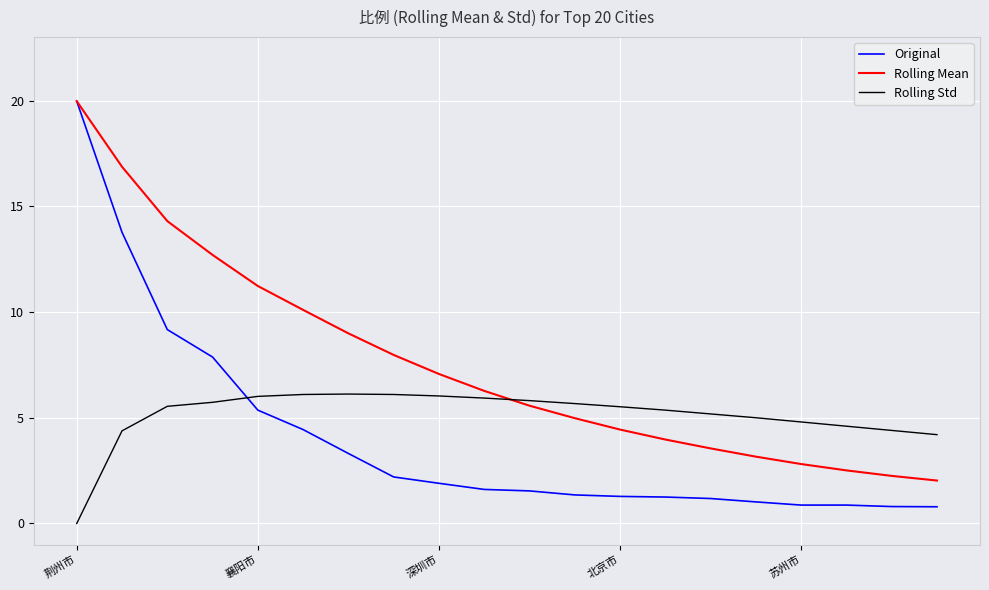

Which series has the largest range (max minus min)?

Original